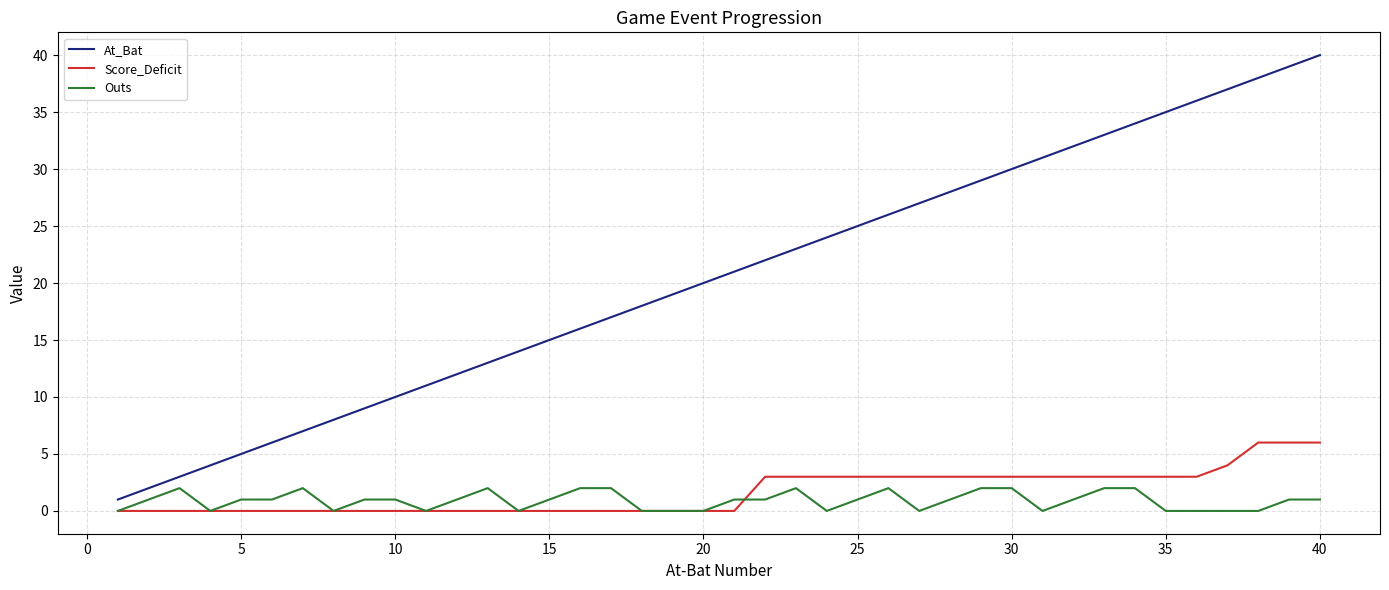

True or false: At_Bat and Score_Deficit intersect in this chart.

False